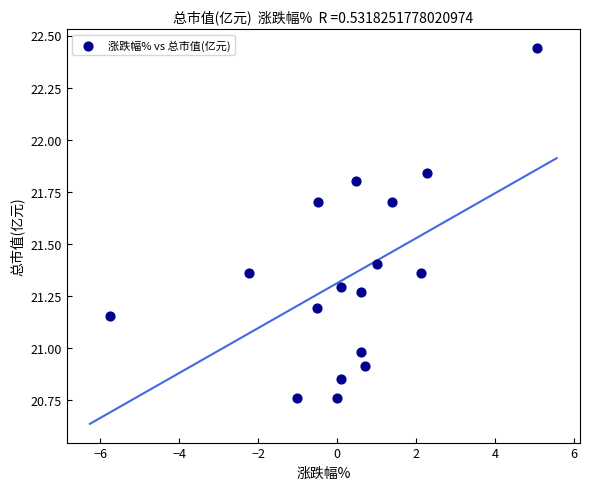

What is the range of X values (max minus min)?

10.8